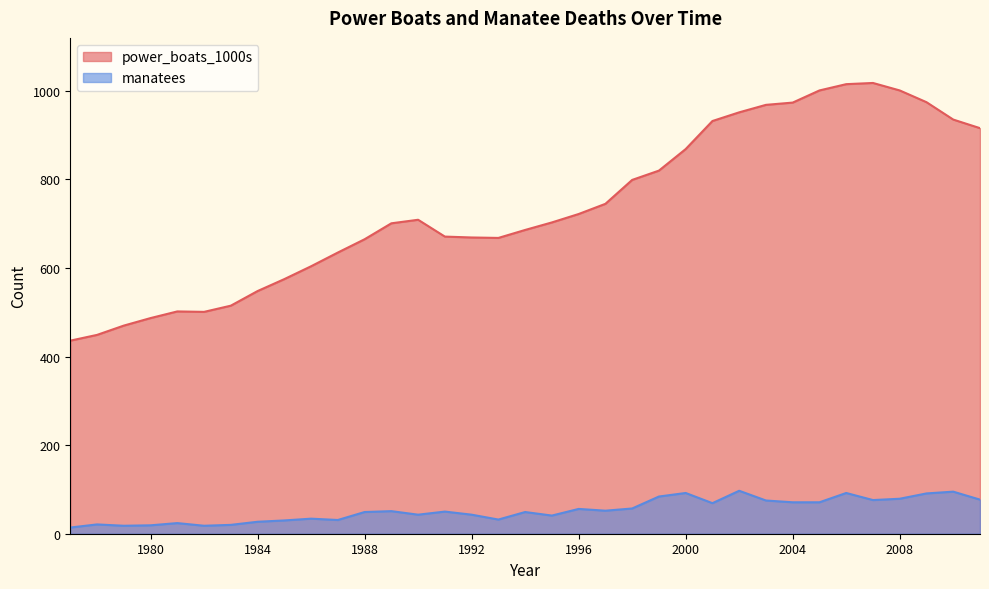

What is the greatest value displayed?

1017.9